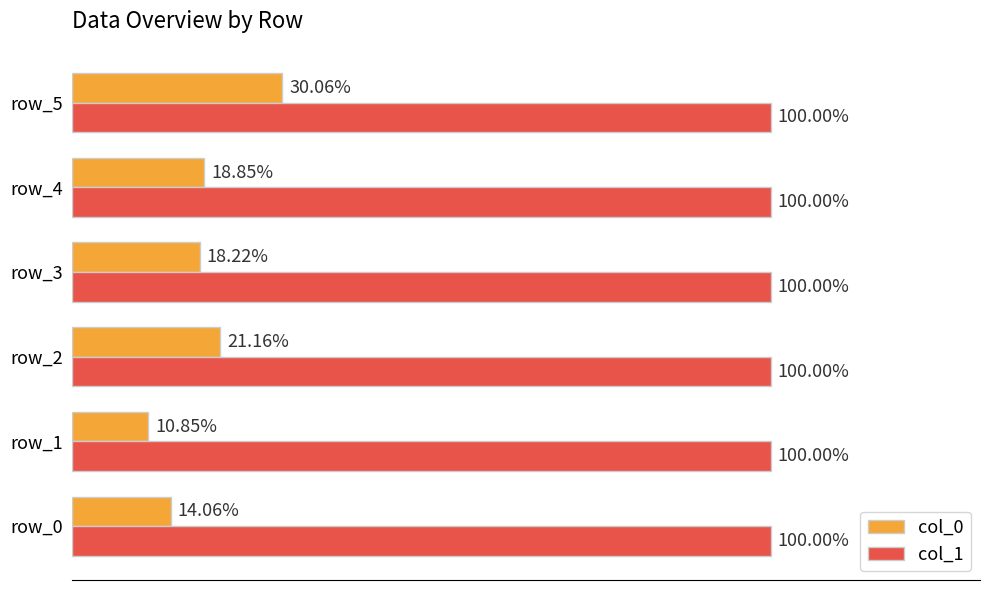

Rank the series at row_0 from lowest to highest value.

col_0, col_1